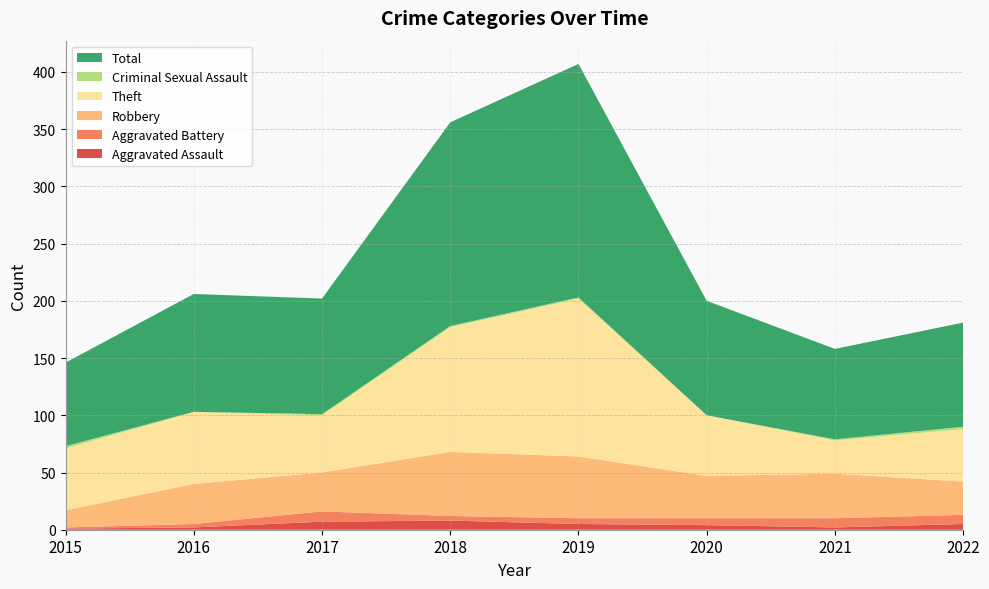

Reading left to right, list all the values displayed in this chart.

Aggravated Assault: 1	2	7	8	5	4	2	5
Aggravated Battery: 1	3	9	4	5	6	8	8
Robbery: 15	35	34	56	54	37	39	29
Theft: 54	63	50	109	138	53	29	46
Criminal Sexual Assault: 2	0	1	1	1	0	1	2
Total: 73	103	101	178	204	100	79	91